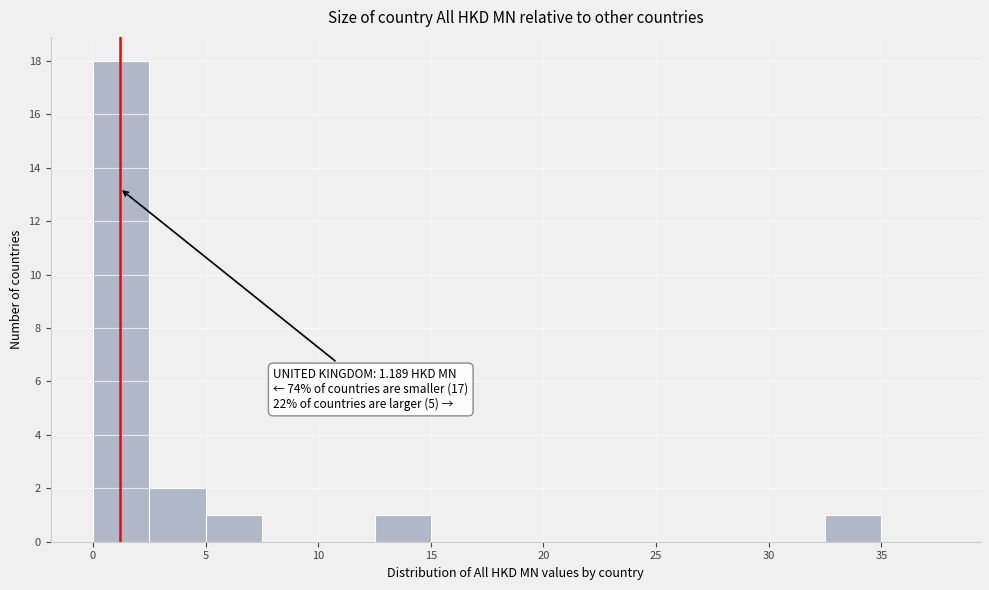

Which range on the x-axis has the tallest bar?

0.0 to 2.5